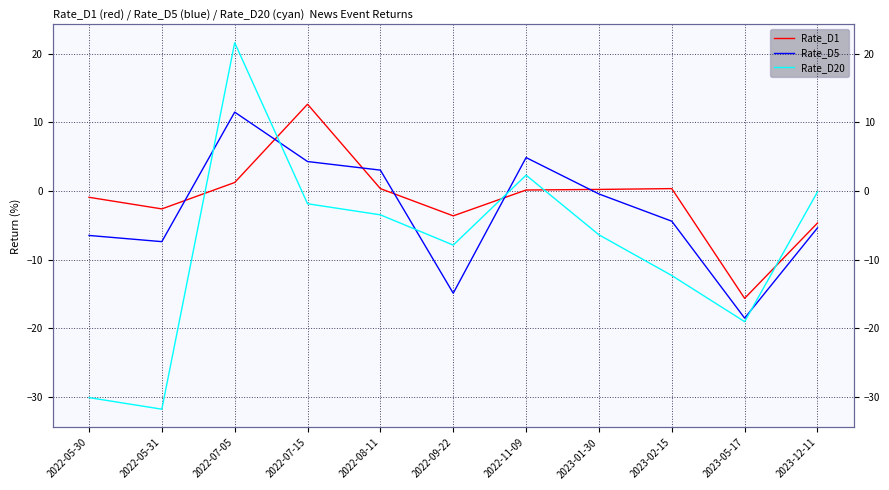

How many data points in Rate_D20 are less than -6?

6